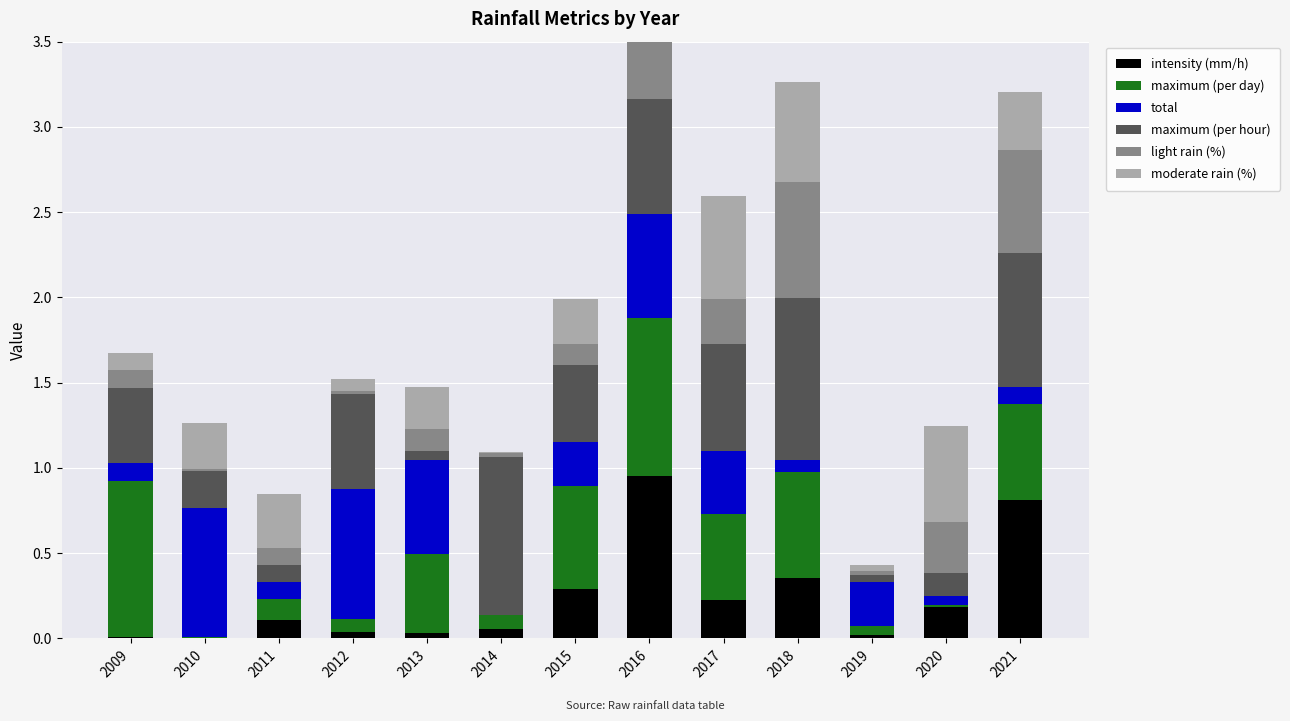

At 2017, list the series in order from largest to smallest.

maximum (per hour), moderate rain (%), maximum (per day), total, light rain (%), intensity (mm/h)